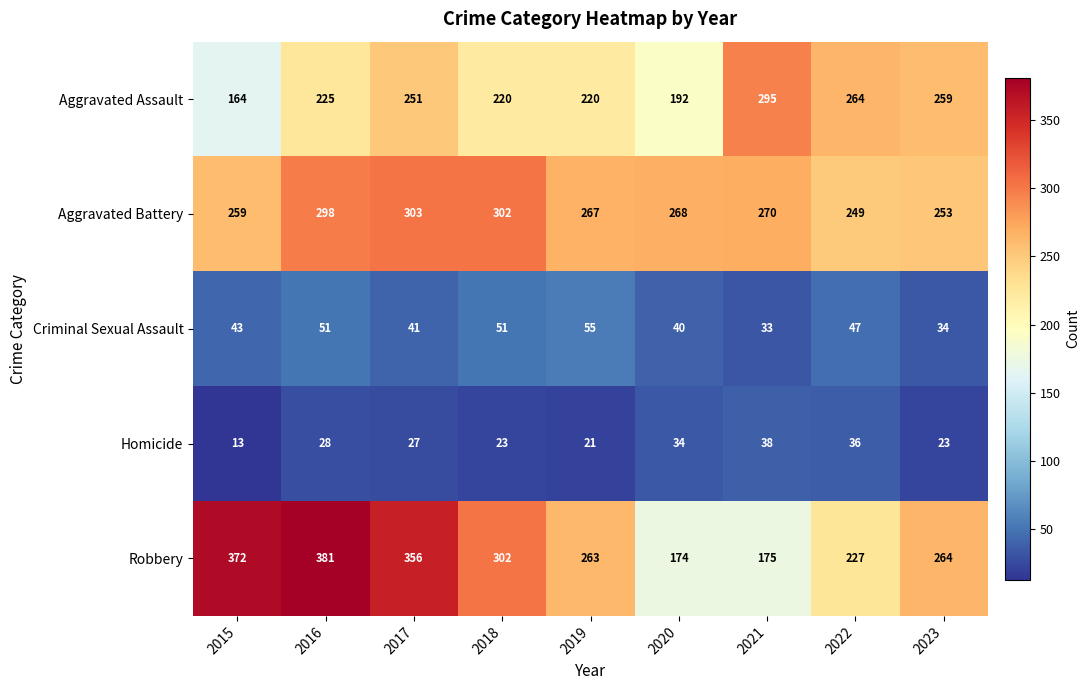

How many categories are shown in the chart?

9